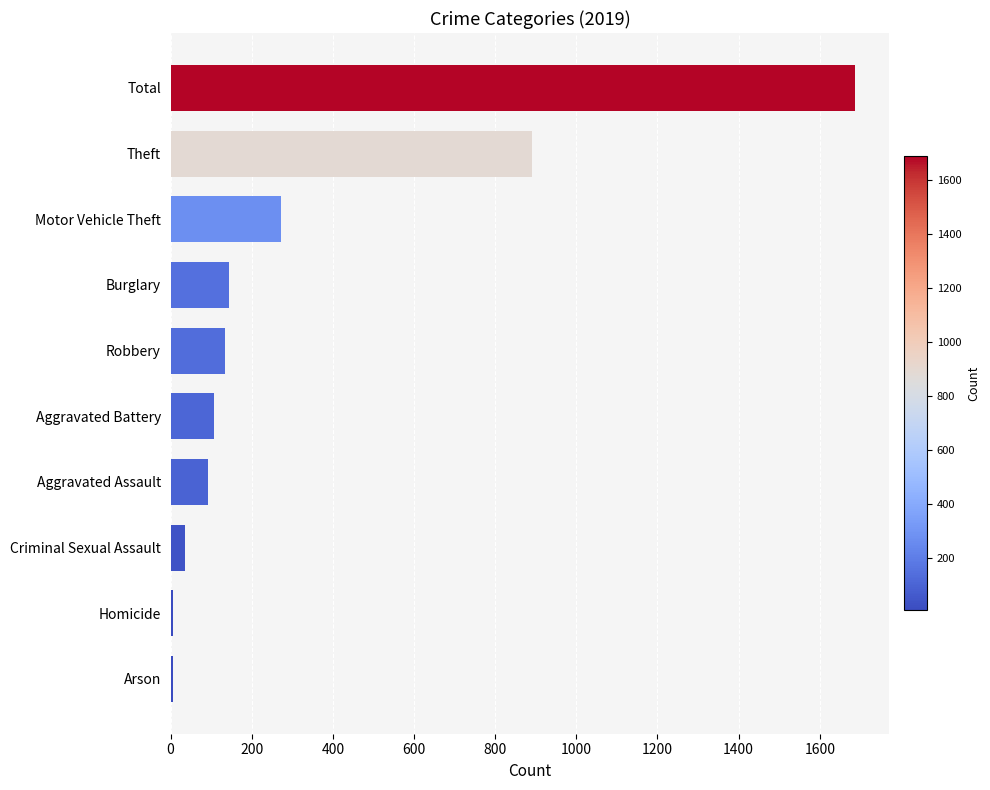

What is the maximum value shown in the chart?

1687